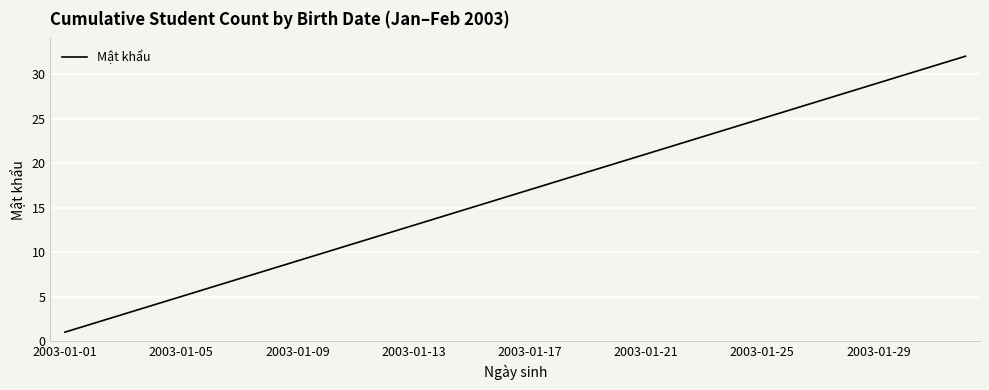

What is the difference between the maximum and minimum values?

31